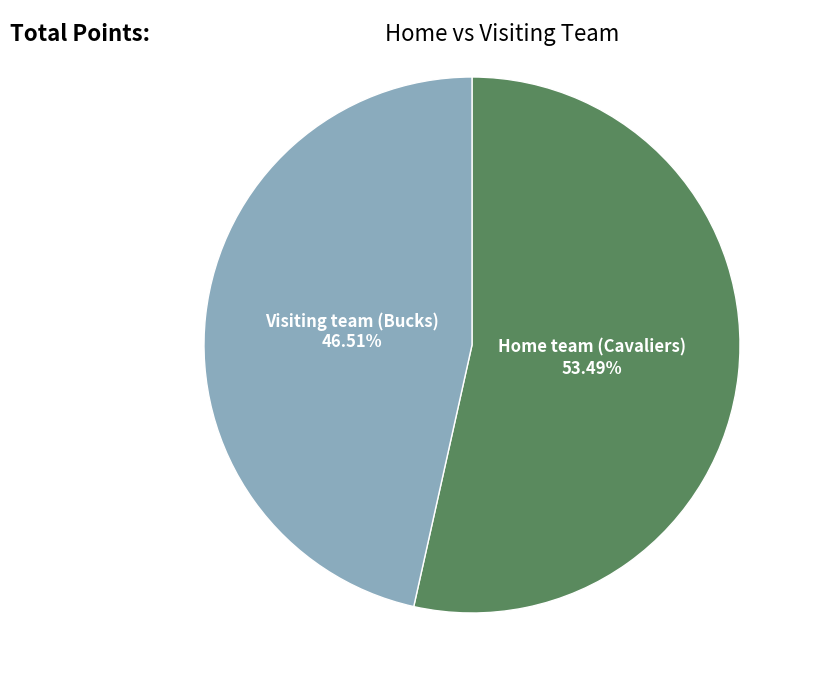

Is there a majority slice in this chart?

Yes